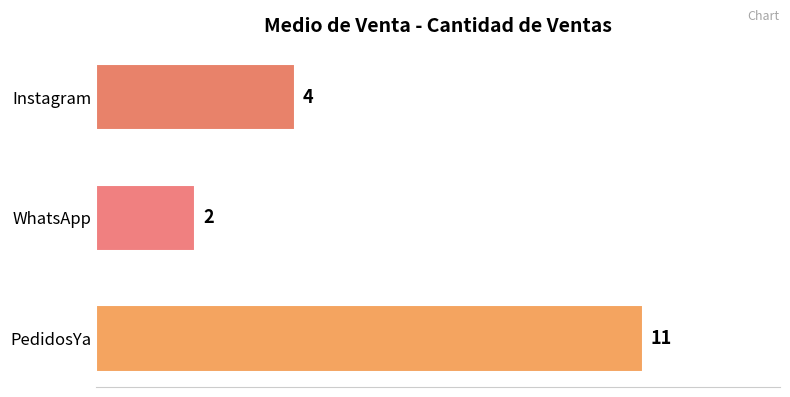

Reading top to bottom, extract all data points from this chart.

4	2	11